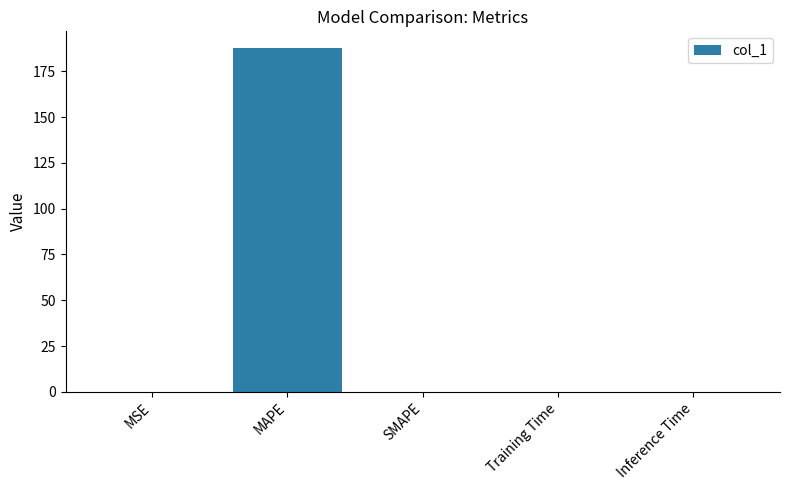

At which category does the chart reach its peak across all series?

MAPE